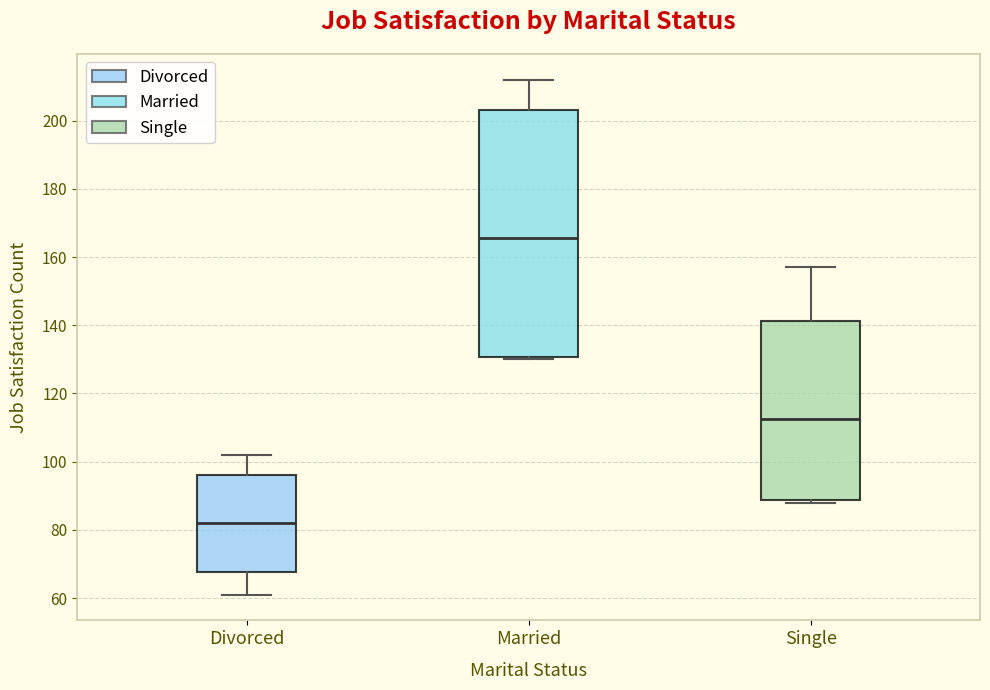

Reading left to right, read every box against the y-axis: the position of its median line, the range the box covers, and the ends of its whiskers. The values are not printed on the chart, so give them approximately, as read against the axis.

Divorced: median 82, box 68 to 96, whiskers 62 to 102
Married: median 166, box 130 to 204, whiskers 130 (just below the box's lower edge) to 212
Single: median 112, box 88 to 142, whiskers 88 (just below the box's lower edge) to 158